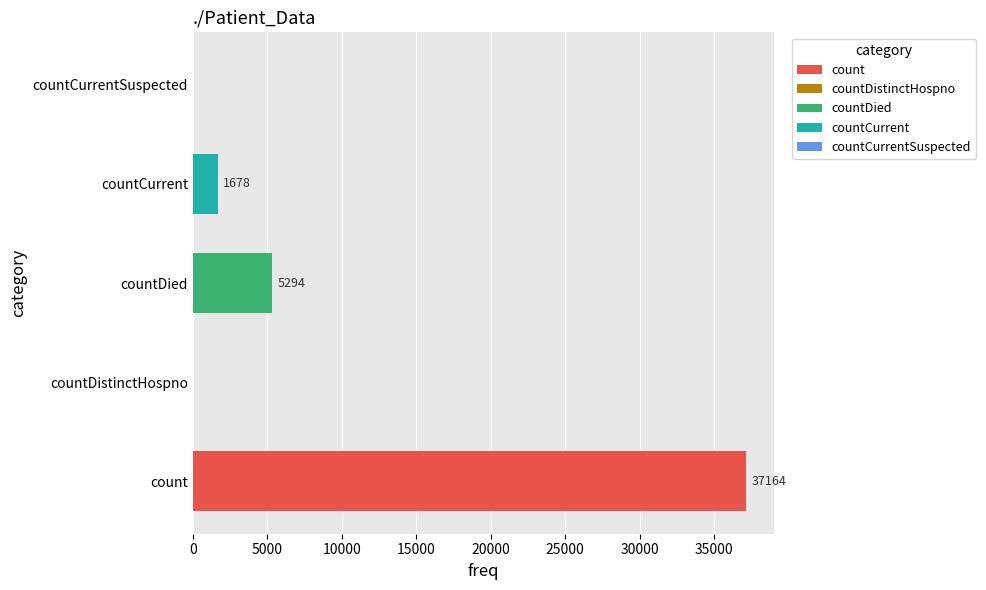

The chart shows a value of -12632 at countCurrentSuspected. True or false?

False